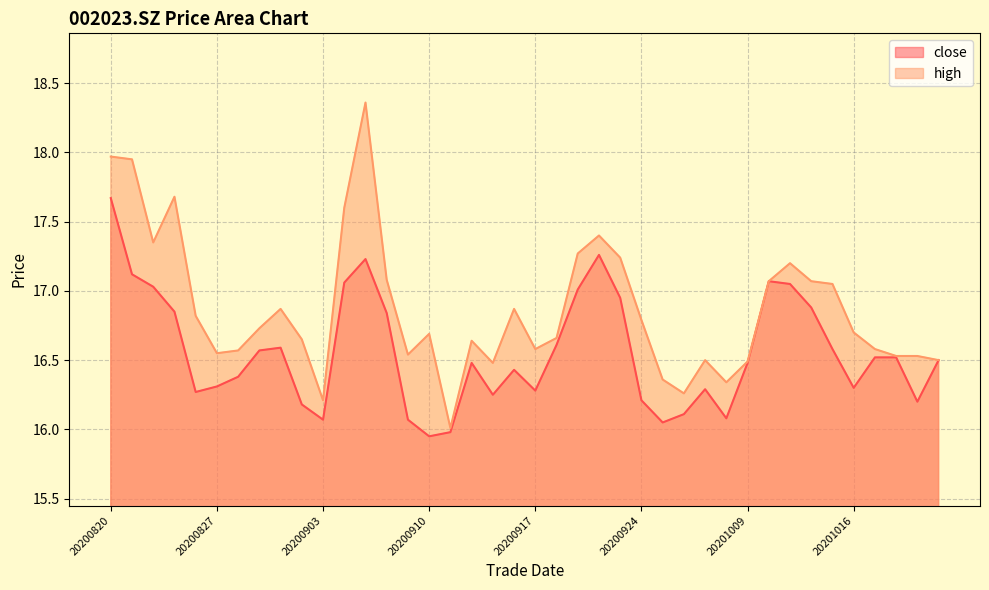

What is the difference between the second highest and minimum values in the high series?

2.0